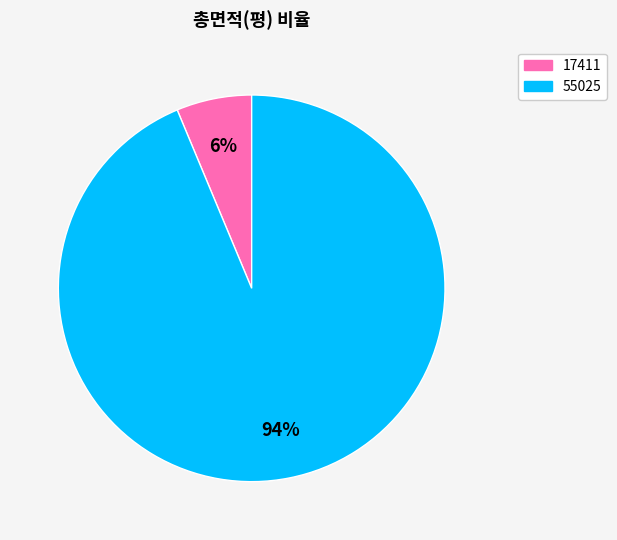

Which has a higher value, 55025 or 17411?

55025